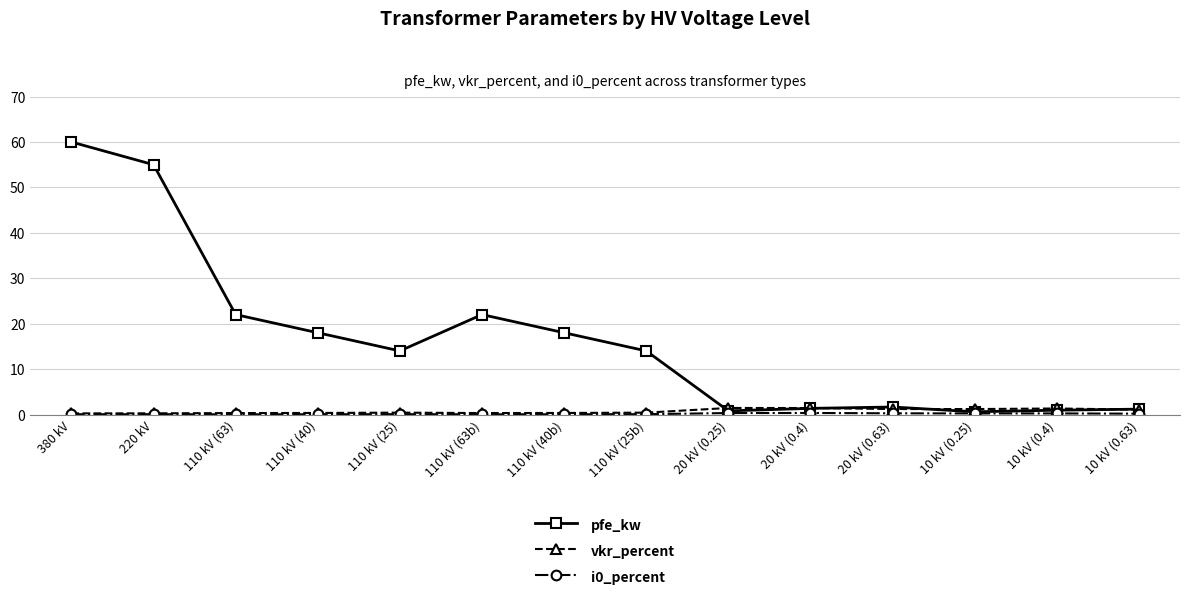

What is the total value across all series at 110 kV (40b)?

18.4